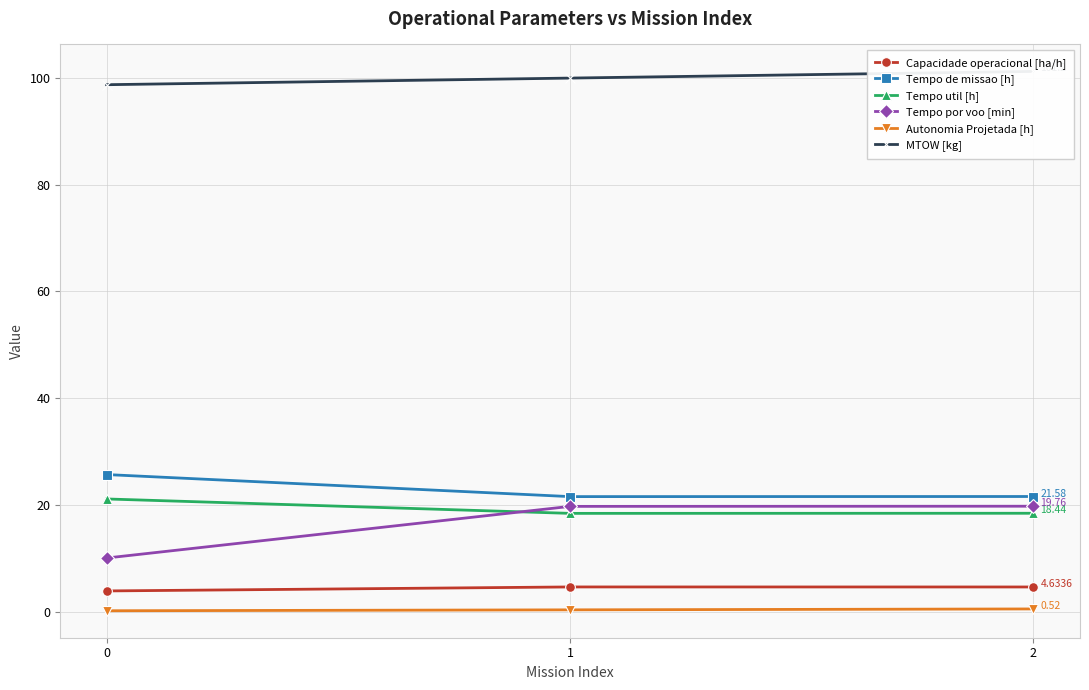

At which label does Capacidade operacional [ha/h] first exceed 4?

1